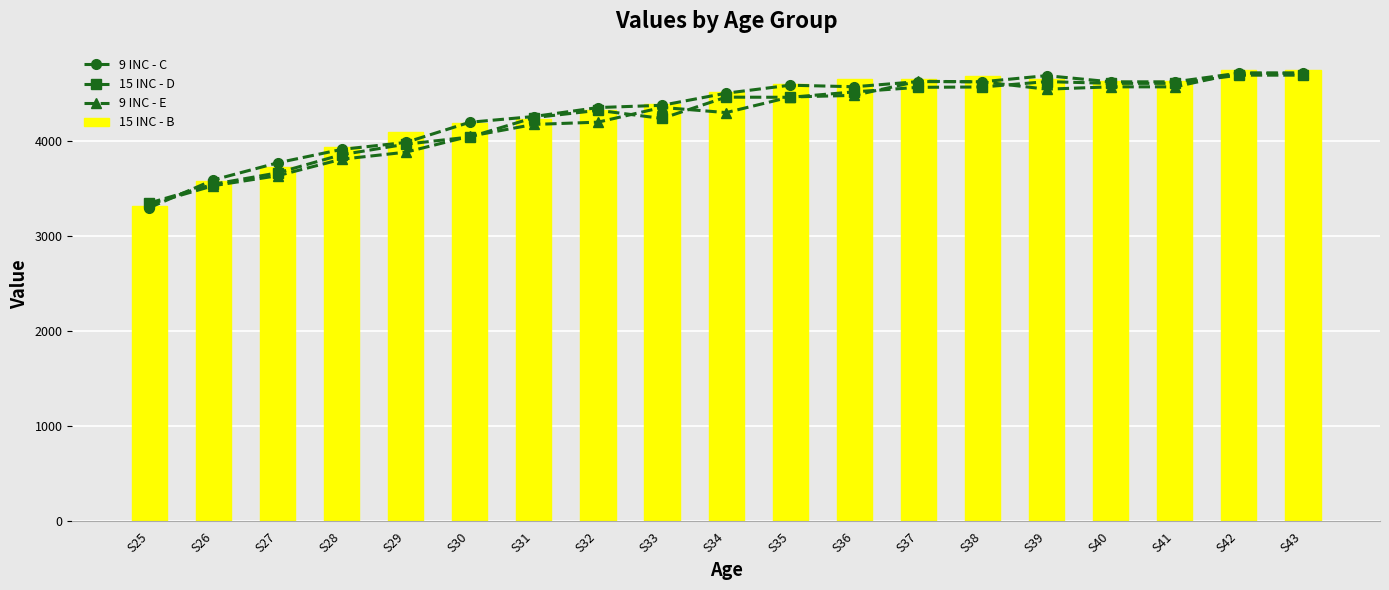

Which category has the highest value in the 15 INC - B series?

S42